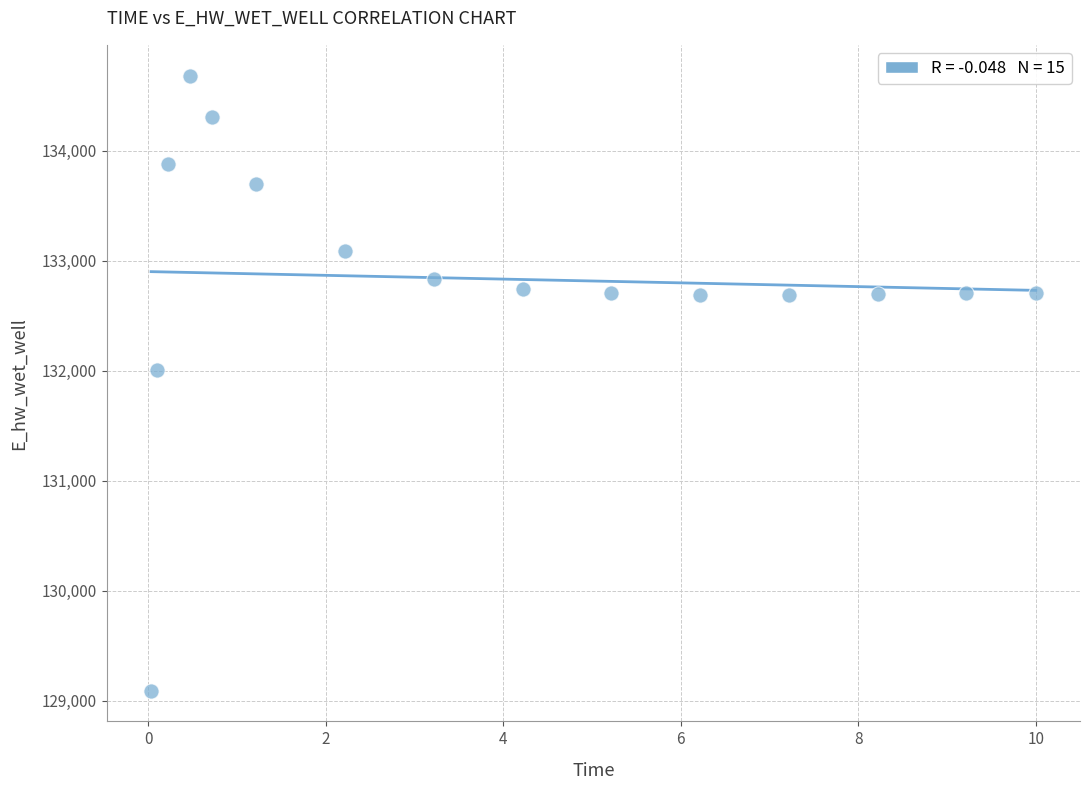

What Y value in the scatter plot is closest to 131886?

132008.1